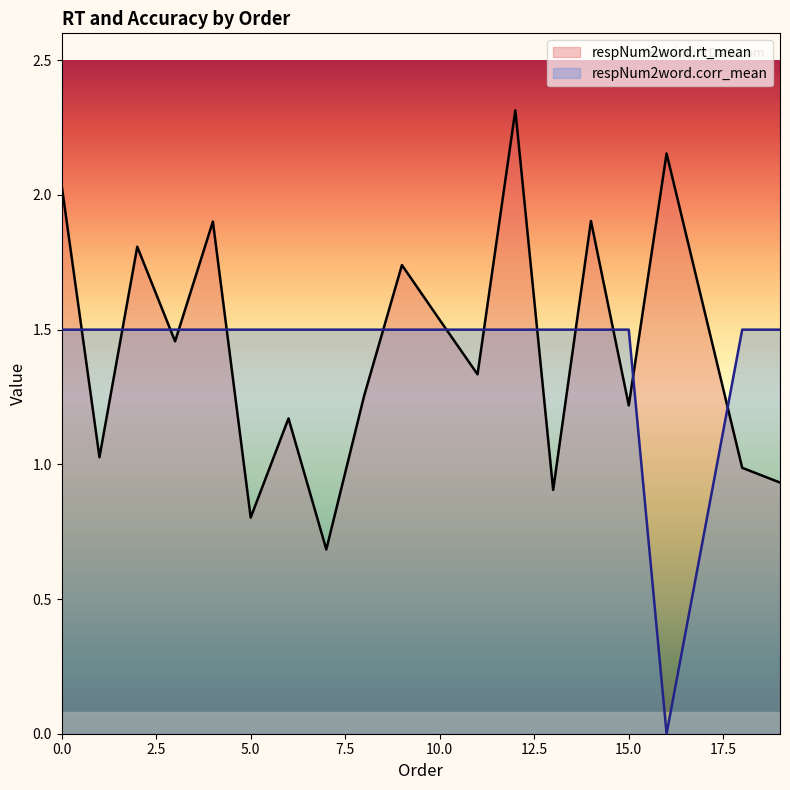

How many intersections are there between respNum2word.corr_mean and respNum2word.rt_mean?

13